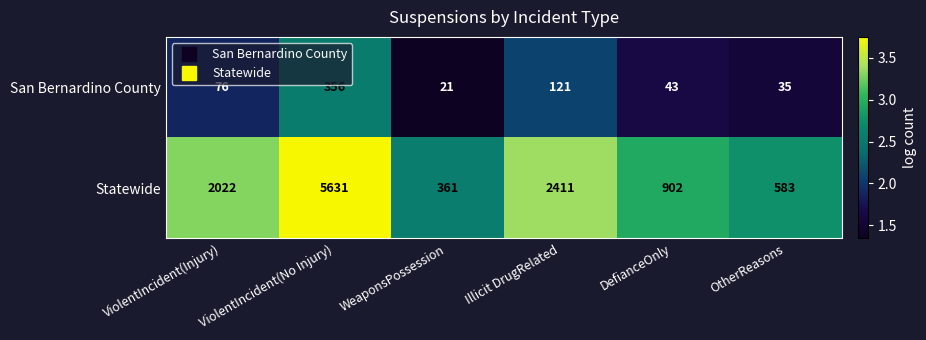

True or false: Statewide has a value of 5631 at ViolentIncident(No Injury).

True